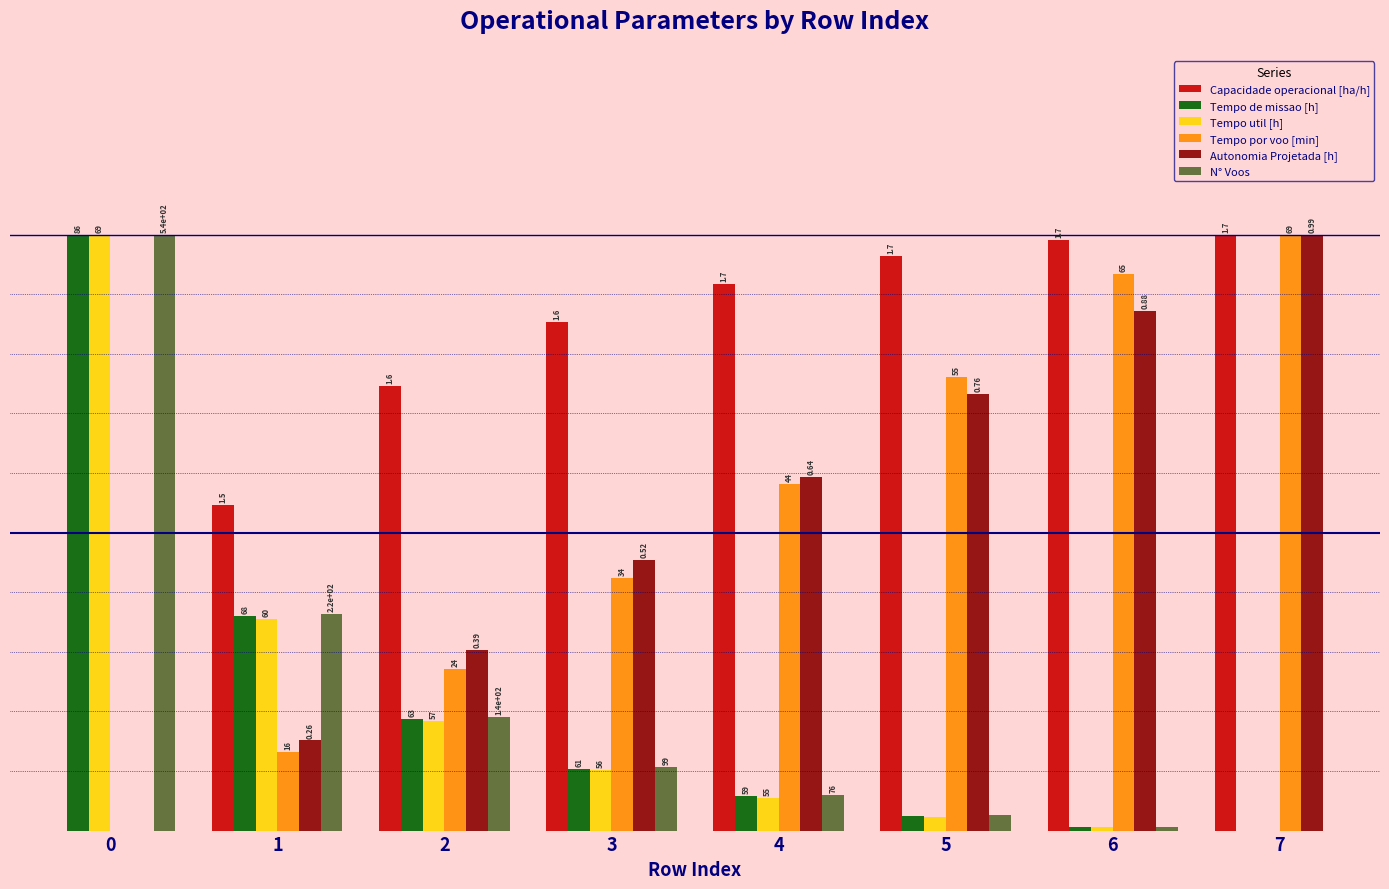

At how many categories does at least one series exceed 30?

8